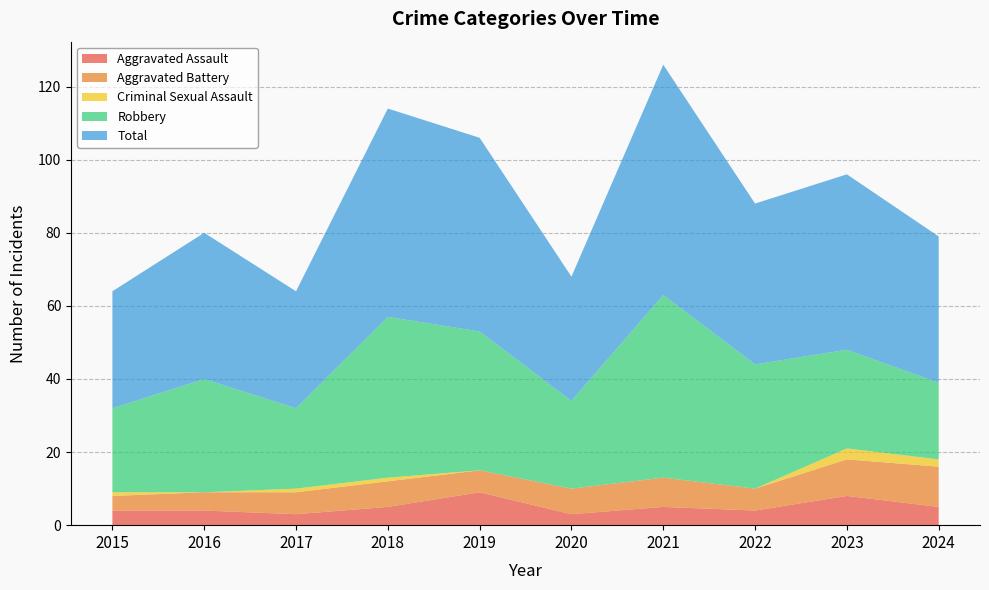

Reading left to right, what are all the values shown in this chart?

Aggravated Assault: 4	4	3	5	9	3	5	4	8	5
Aggravated Battery: 4	5	6	7	6	7	8	6	10	11
Criminal Sexual Assault: 1	0	1	1	0	0	0	0	3	2
Robbery: 23	31	22	44	38	24	50	34	27	21
Total: 32	40	32	57	53	34	63	44	48	40